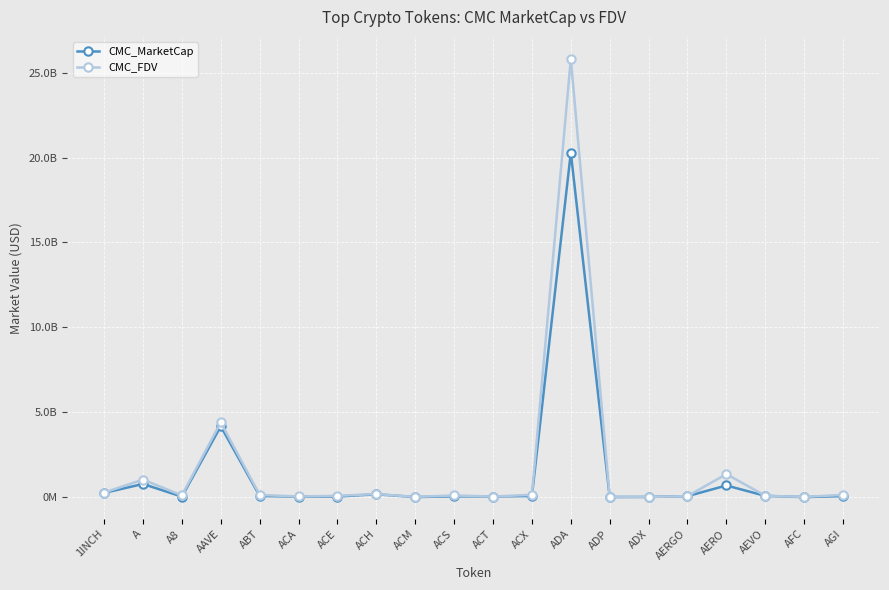

What are all the series names shown in the legend?

CMC_MarketCap, CMC_FDV